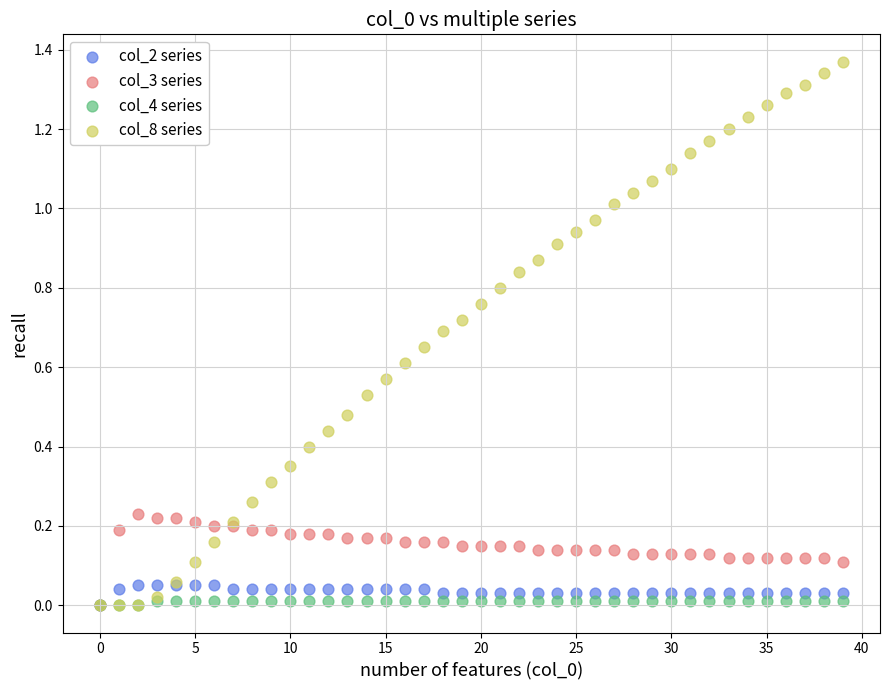

What are all the series names shown in the legend?

col_2 series, col_3 series, col_4 series, col_8 series